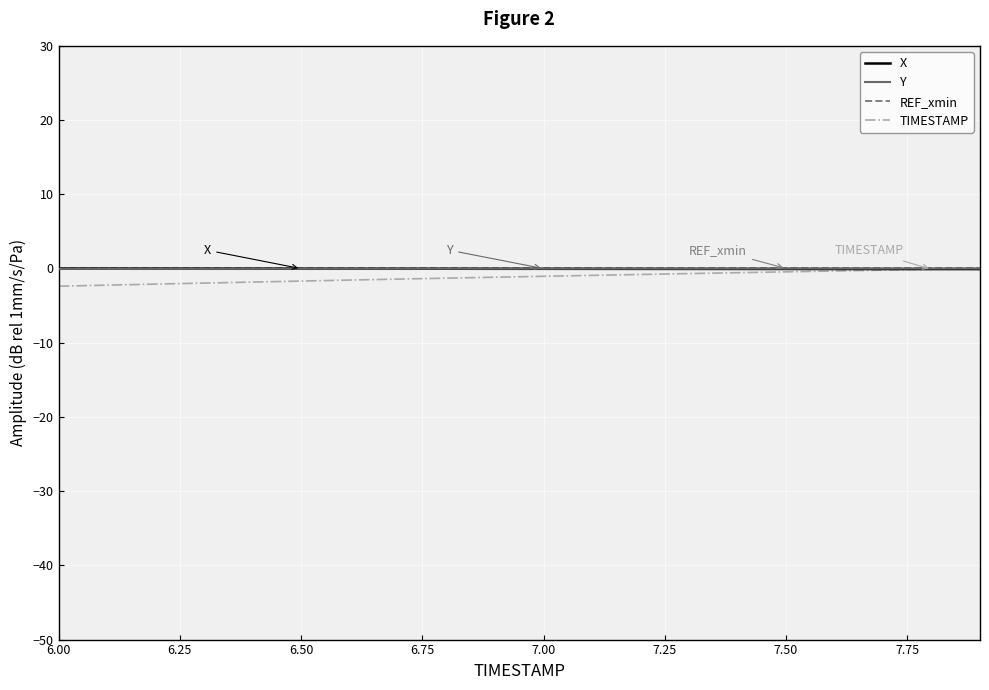

What are all the series names shown in the legend?

X, Y, REF_xmin, TIMESTAMP